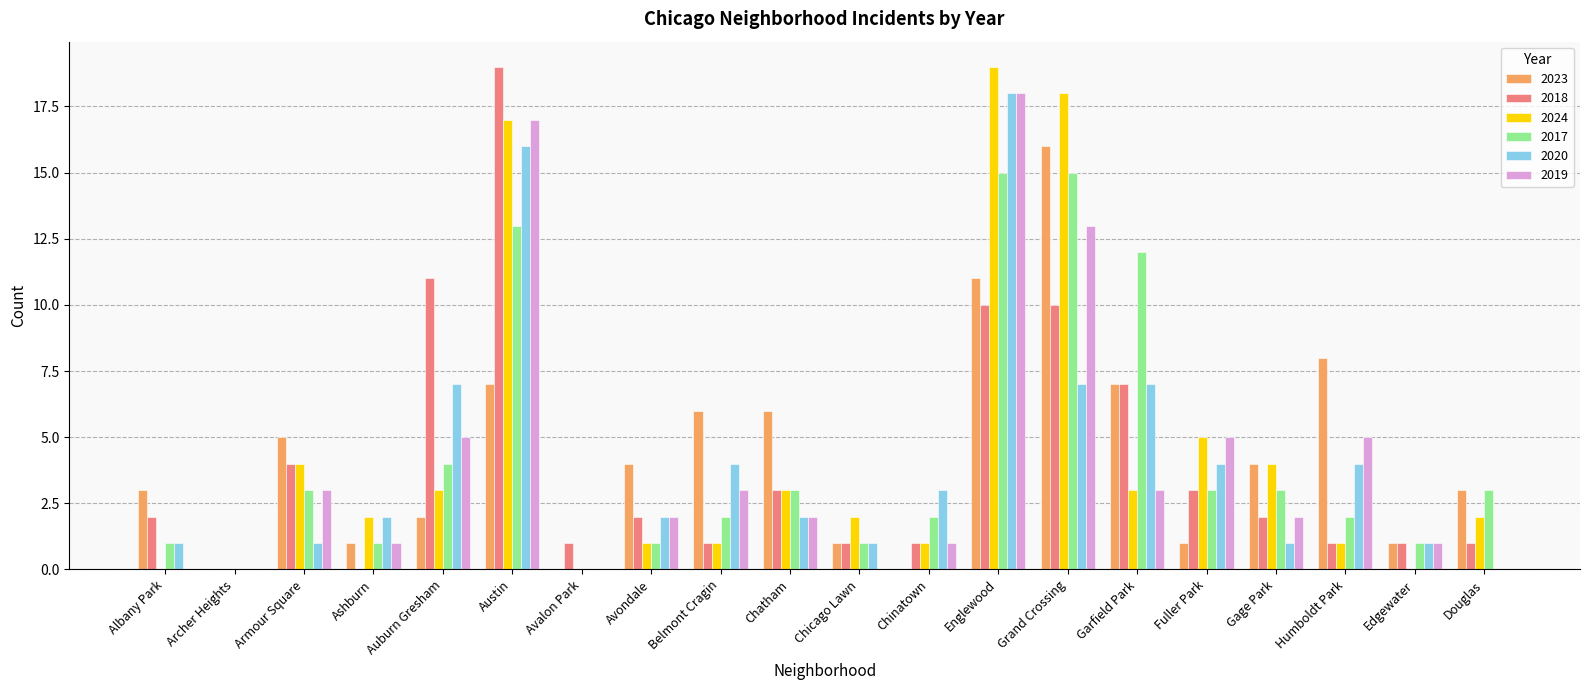

At which label does 2023 reach its peak?

Grand Crossing